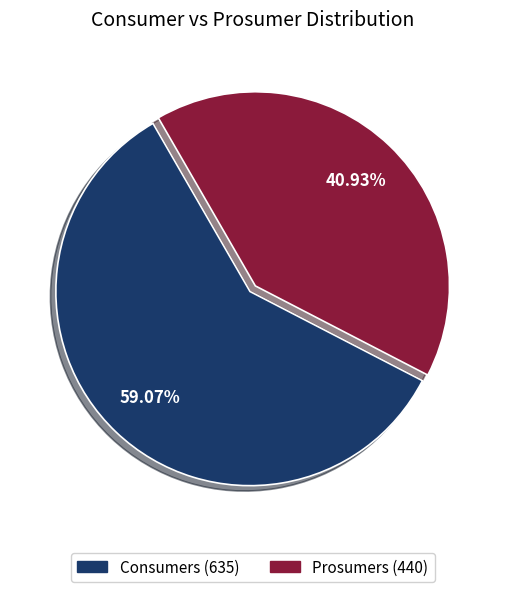

To the nearest percent, what percentage of the pie is Consumers?

59%